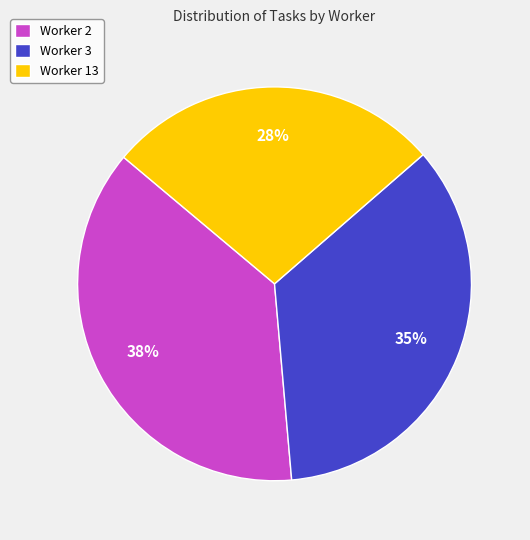

Is it true that Worker 2 is 47% of the pie?

False